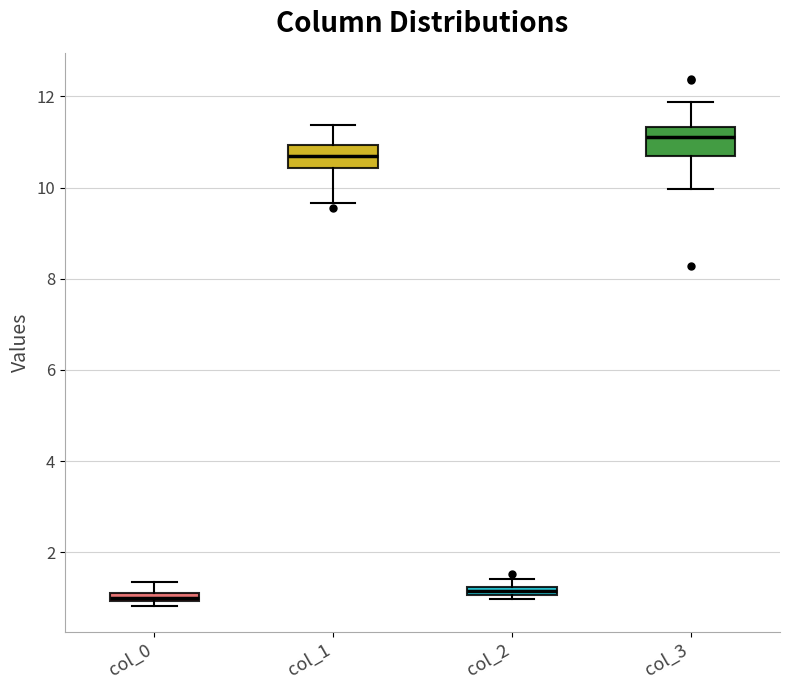

Where does the median line of the box for col_3 sit on the y-axis? The values are not printed on the chart, so give them approximately, as read against the axis.

11.2